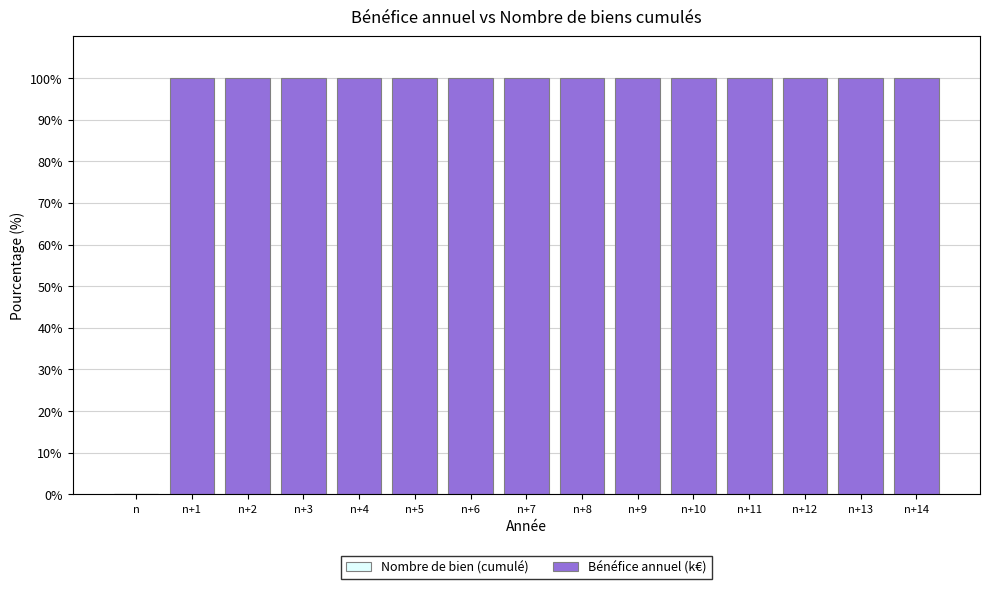

Rank the series by their maximum value, from highest to lowest.

Bénéfice annuel (k€), Nombre de bien (cumulé)